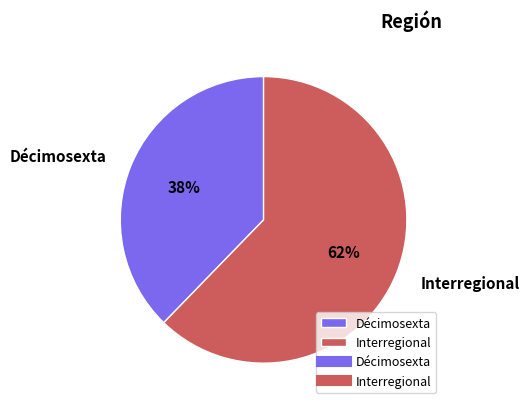

To the nearest percent, what is the average slice percentage?

50%